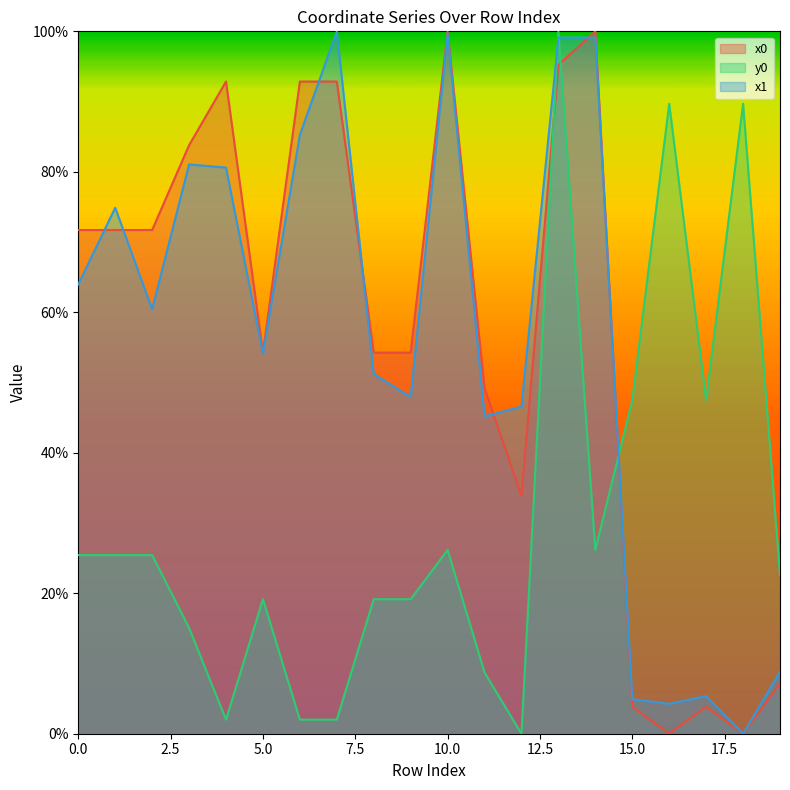

What is the value of the y0 point at the 19th from the left?

0.9